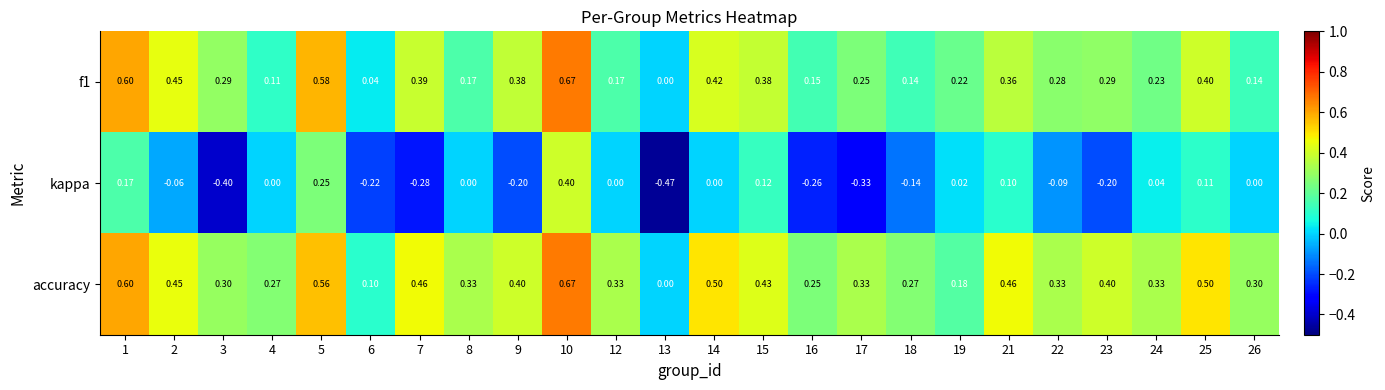

Which series has the largest total across all categories?

accuracy